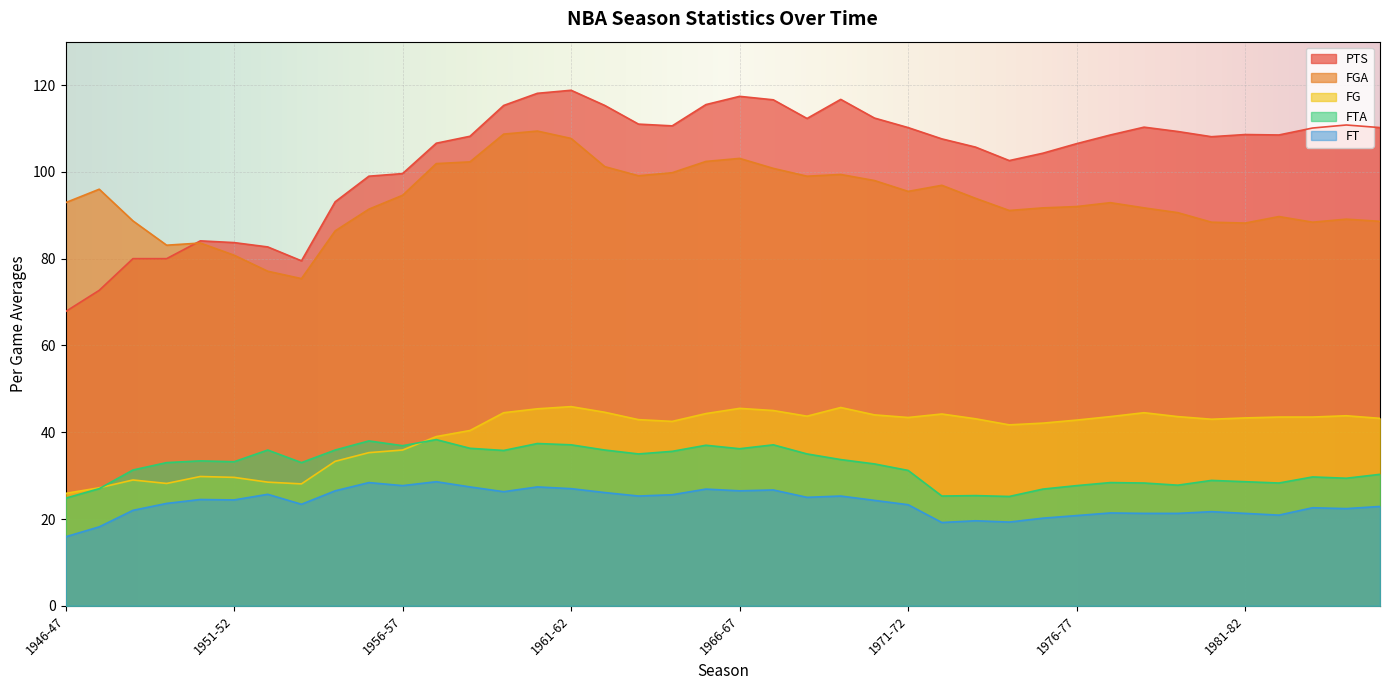

What is the label of the 3rd point from the right?

1983-84